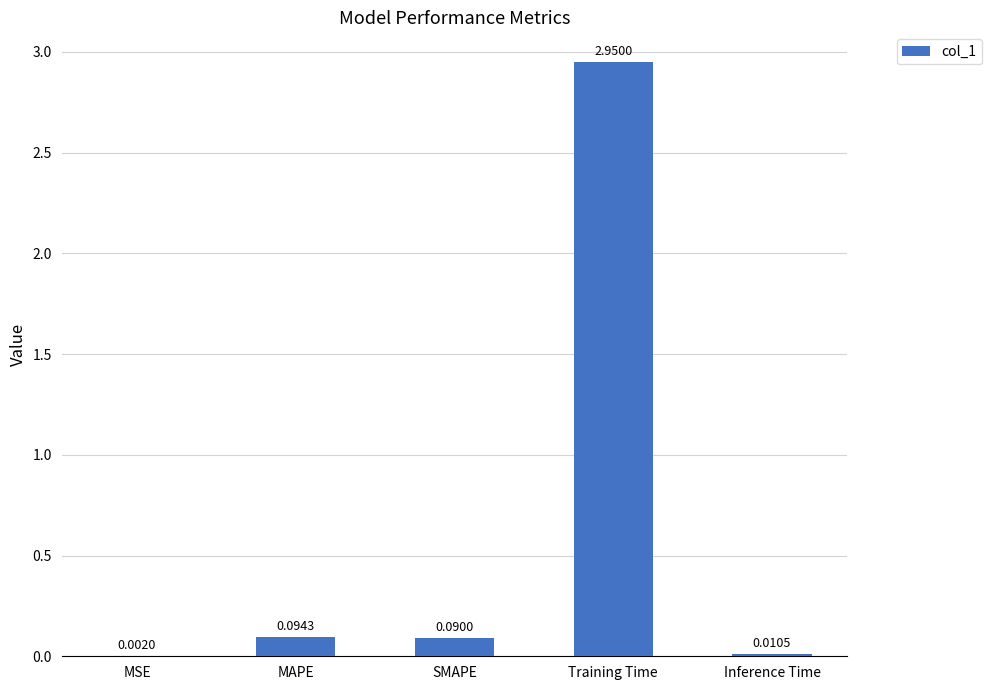

At which category does the chart reach its peak across all series?

Training Time